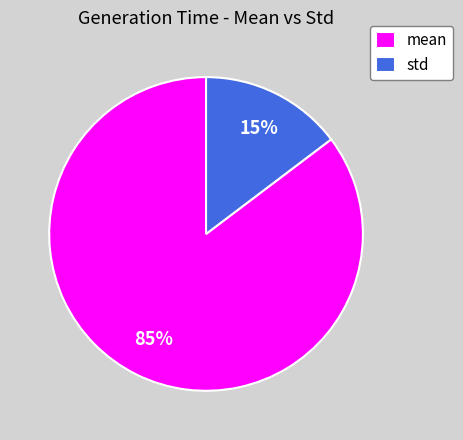

What is the largest slice in the pie chart?

mean